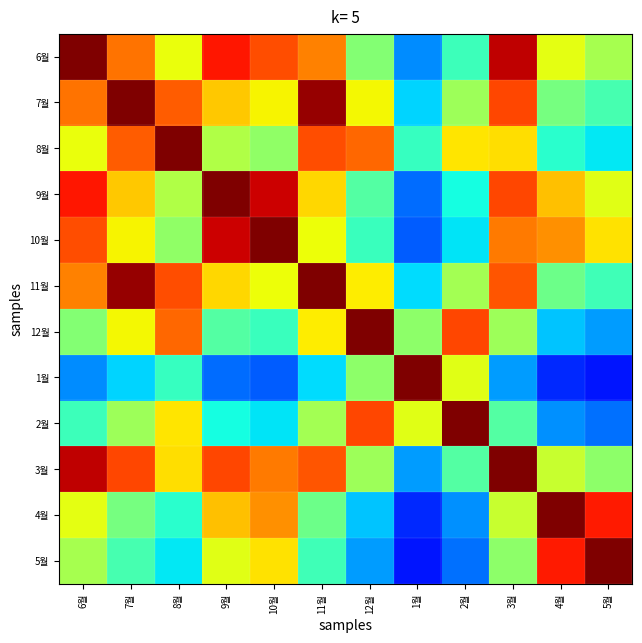

What is the total value across all series at 2월?

6.3